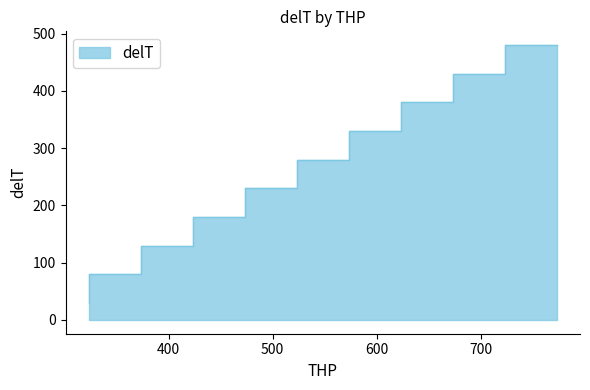

List the labels in order of value, largest first.

773.15, 723.15, 673.15, 623.15, 573.15, 523.15, 473.15, 423.15, 373.15, 323.15